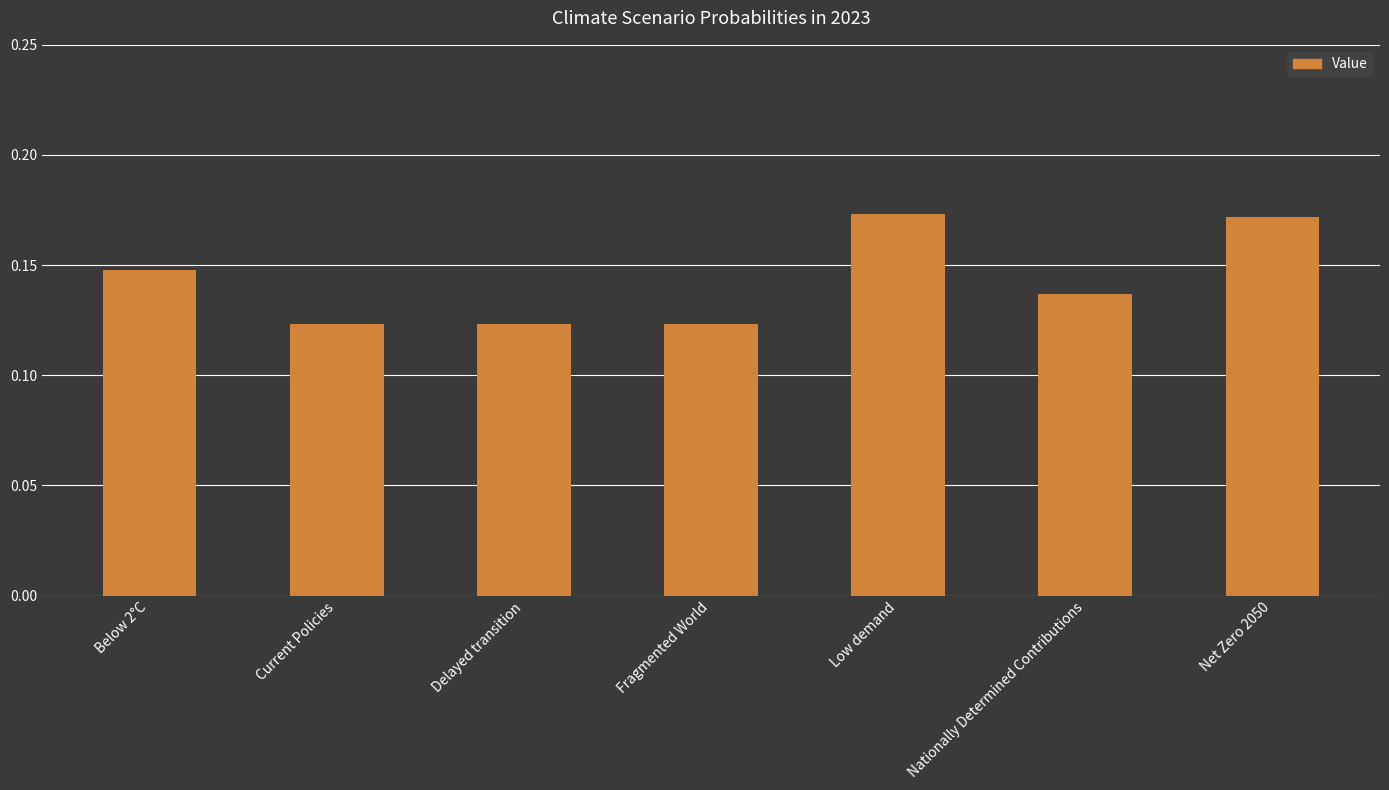

What is the sum of all values?

1.0